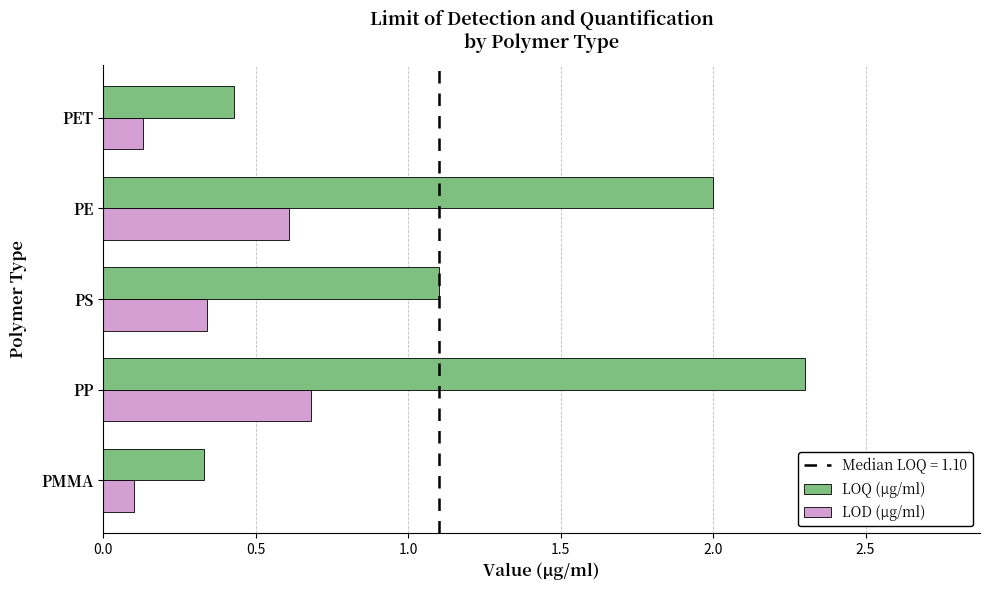

List the series in order of their overall mean, highest first.

LOQ (µg/ml), LOD (µg/ml)